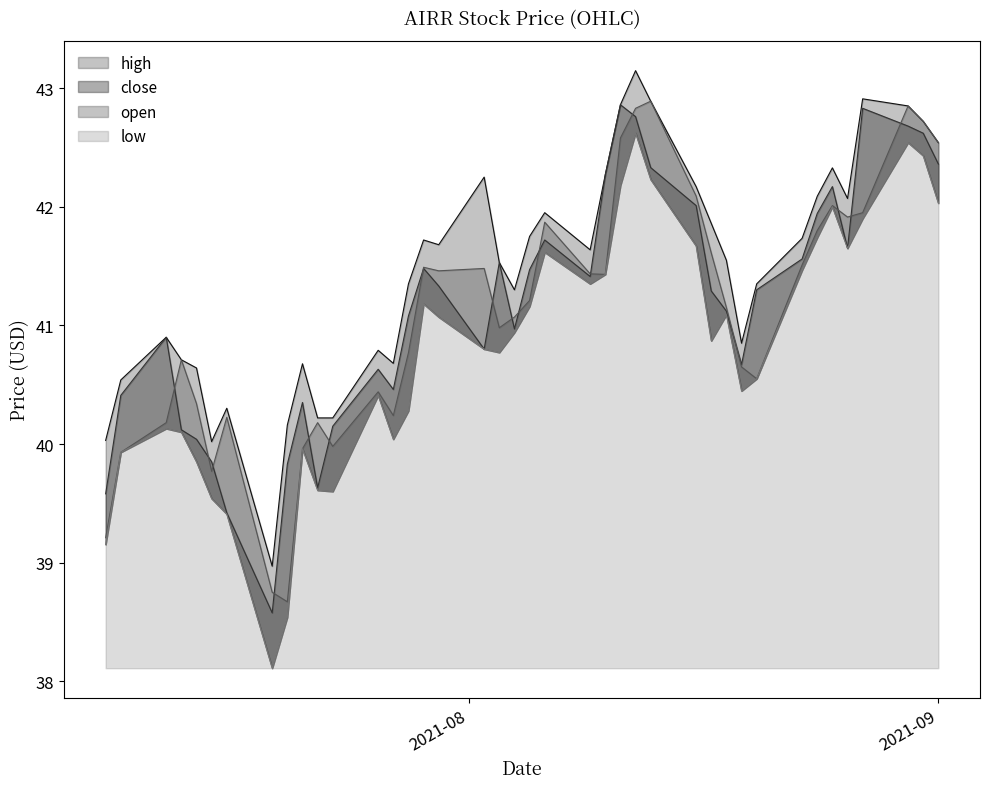

At which category is the sum across all series the highest?

2021-08-12